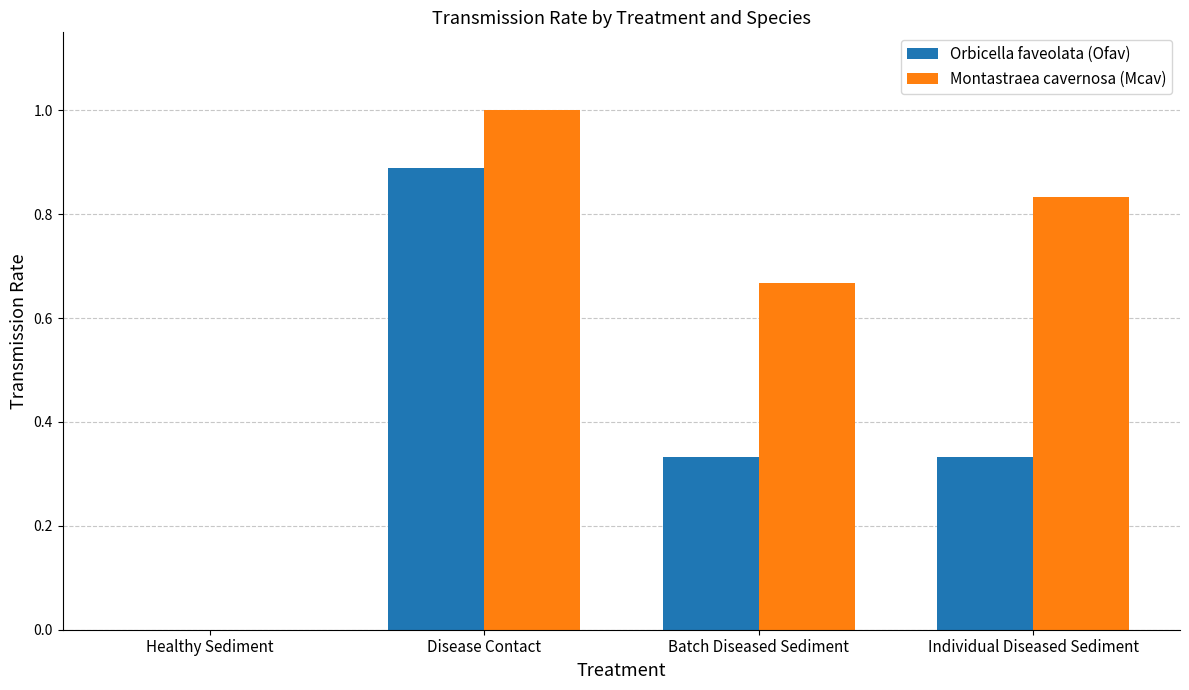

Are the bars horizontal?

No